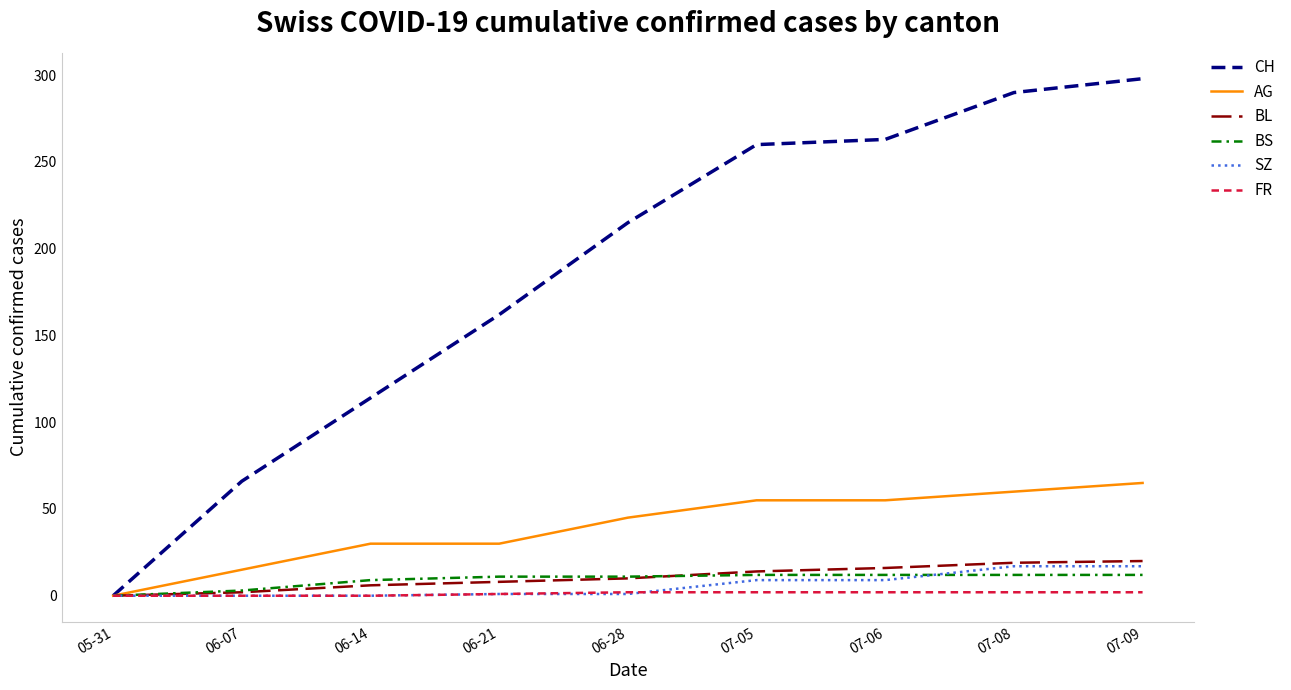

Count the BL values in the range 6 to 16.

5